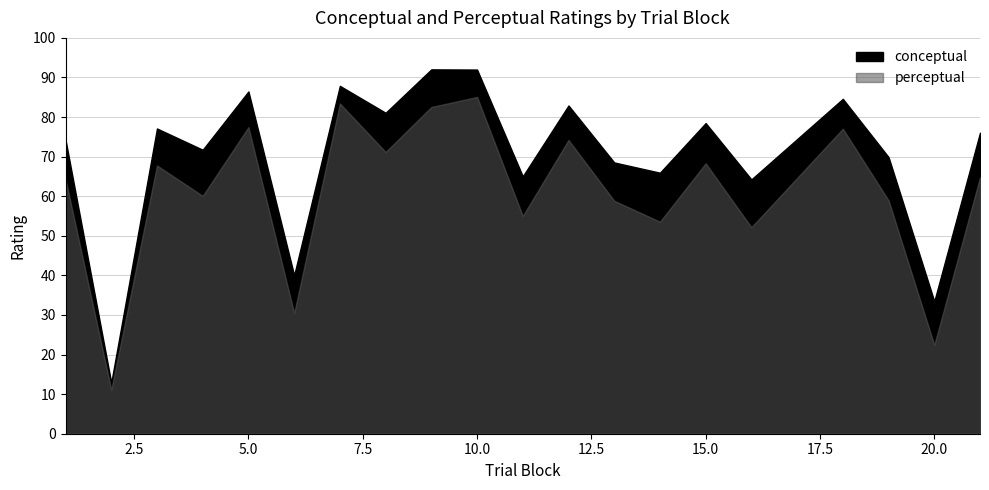

What is the sum of the perceptual values at 10 and 7?

168.5